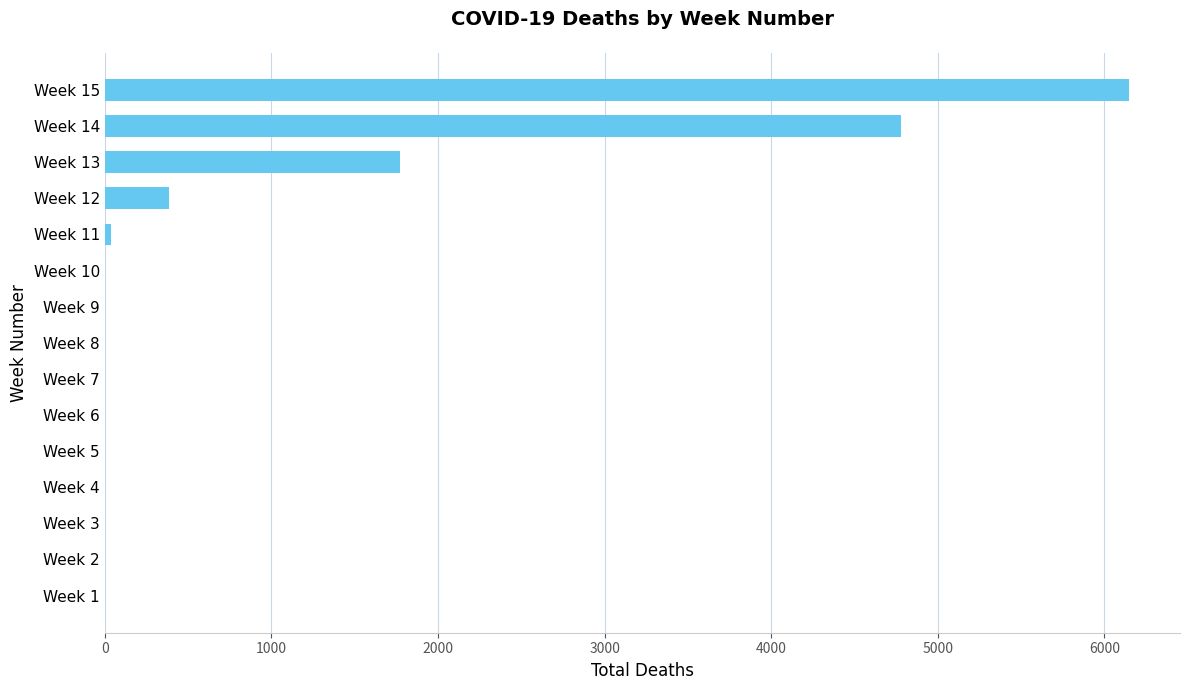

What is the change in value from Week 8 to Week 13?

+1774